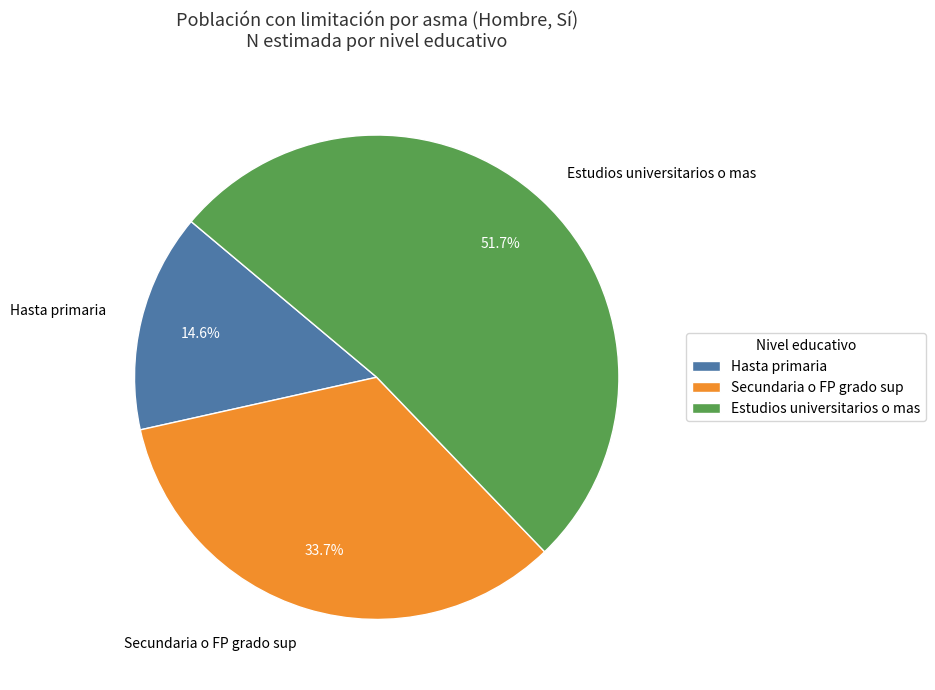

Which category has the biggest portion of the pie?

Estudios universitarios o mas